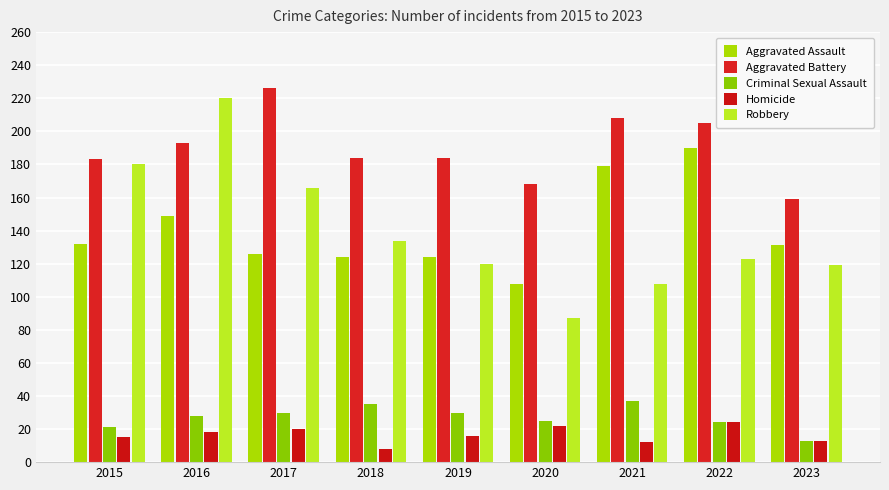

How many values in the Robbery series are below 123?

4